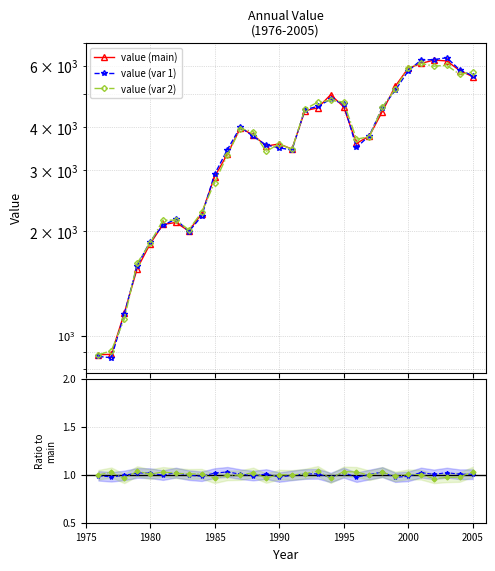

Count the number of categories in the chart.

30